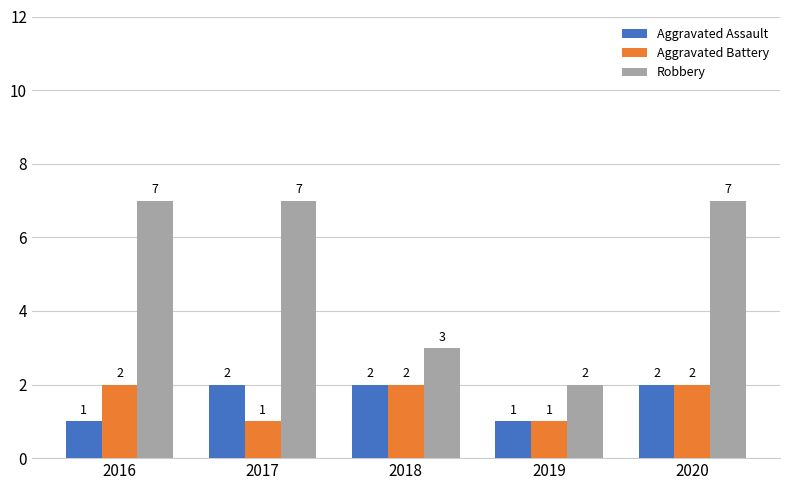

Does the chart contain stacked bars?

No